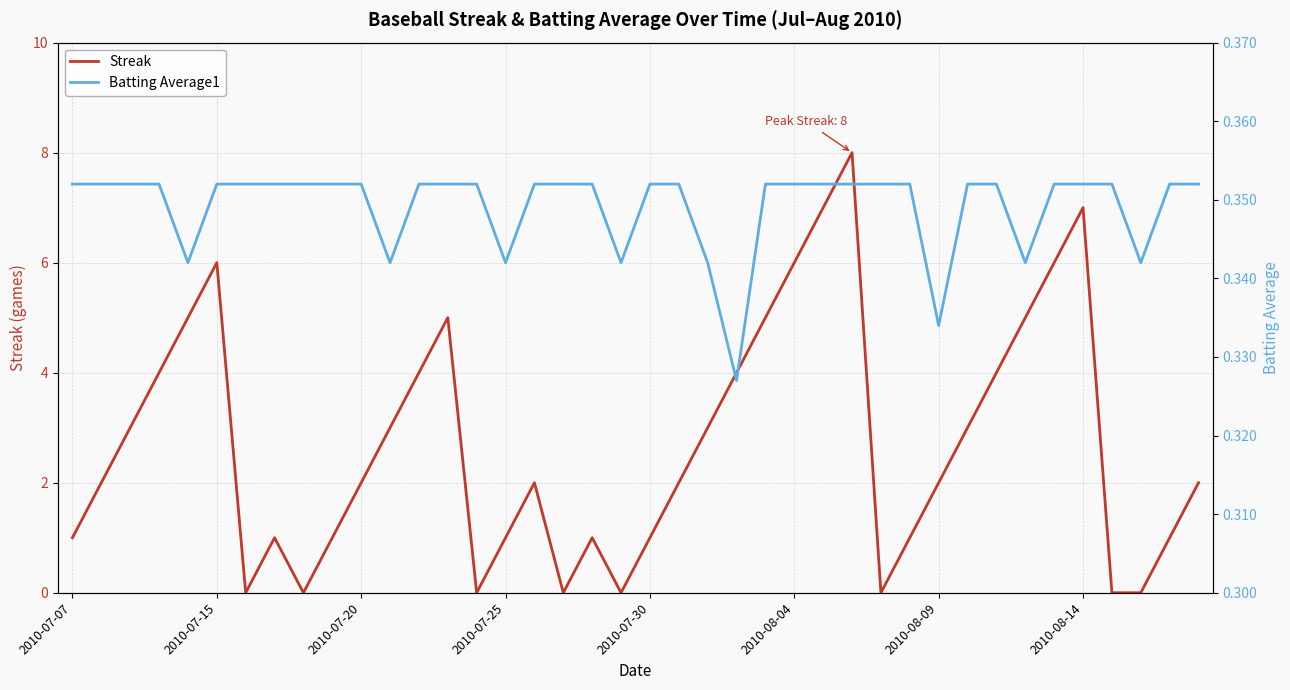

What is the difference between the maximum and minimum values in the Streak series?

8